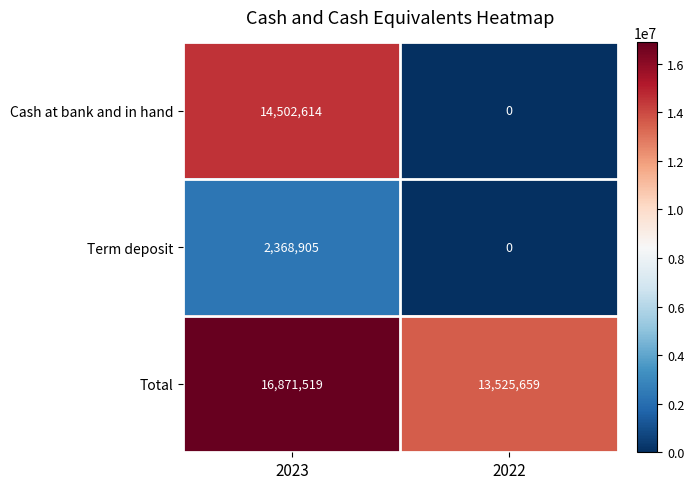

What is the sum of the Term deposit values at 2023 and 2022?

2368905